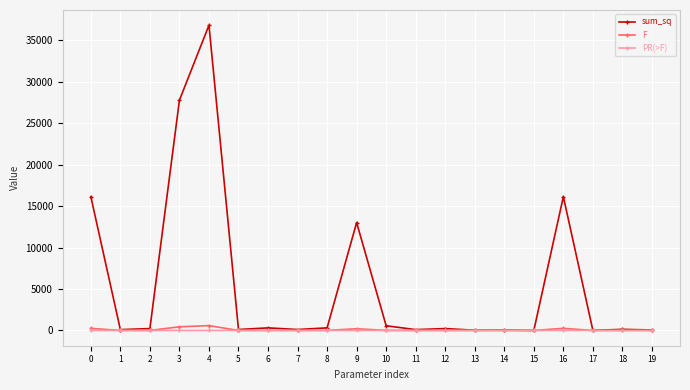

True or false: PR(>F) has more than 2 points higher than both neighbors.

True